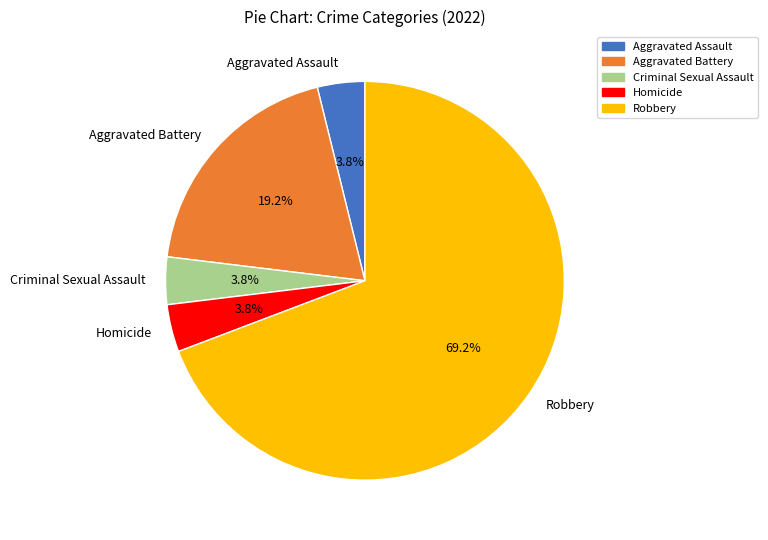

Which category has the biggest portion of the pie?

Robbery